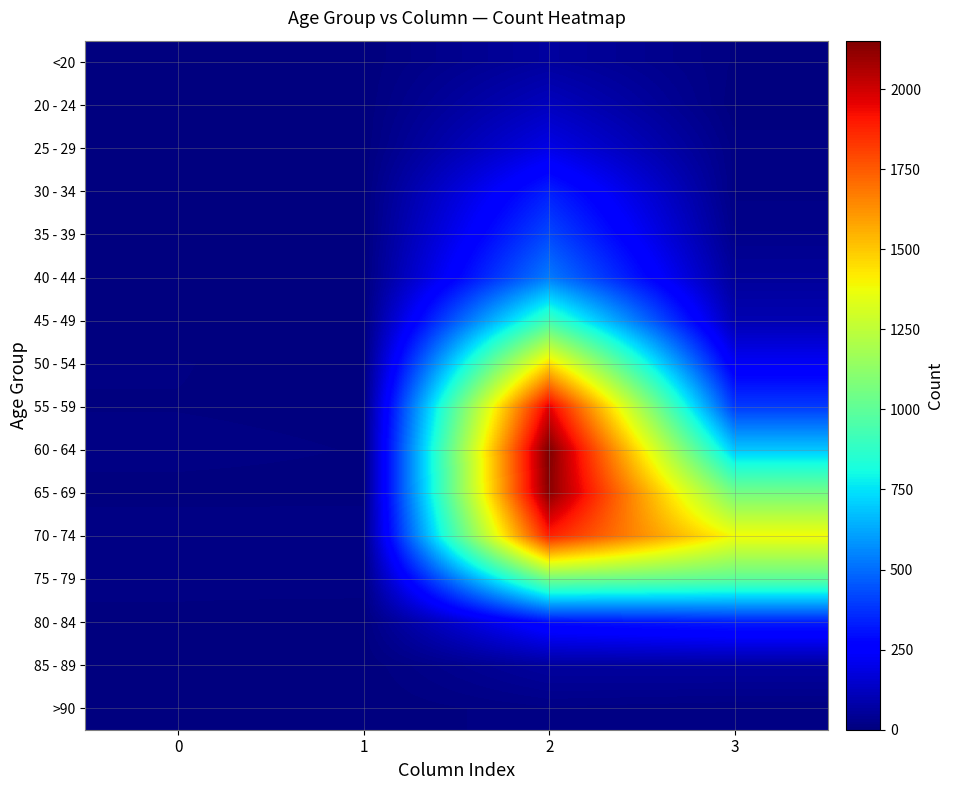

What is the difference between the highest and lowest values at 1?

14